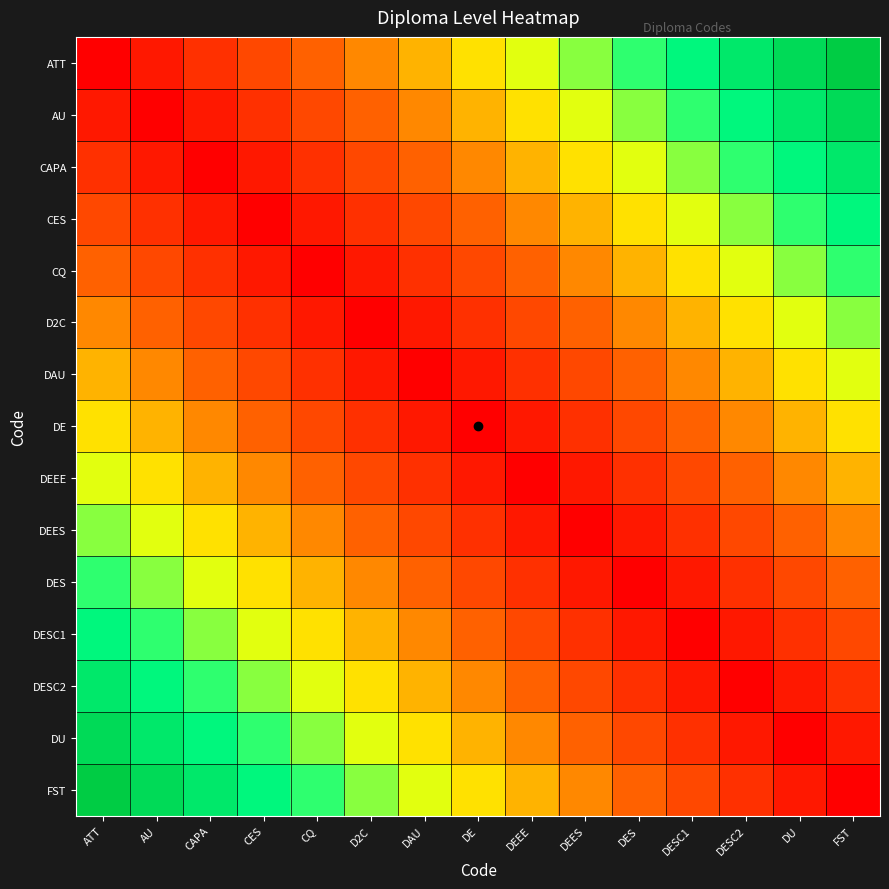

What is the total value across all series at DESC1?

20.1